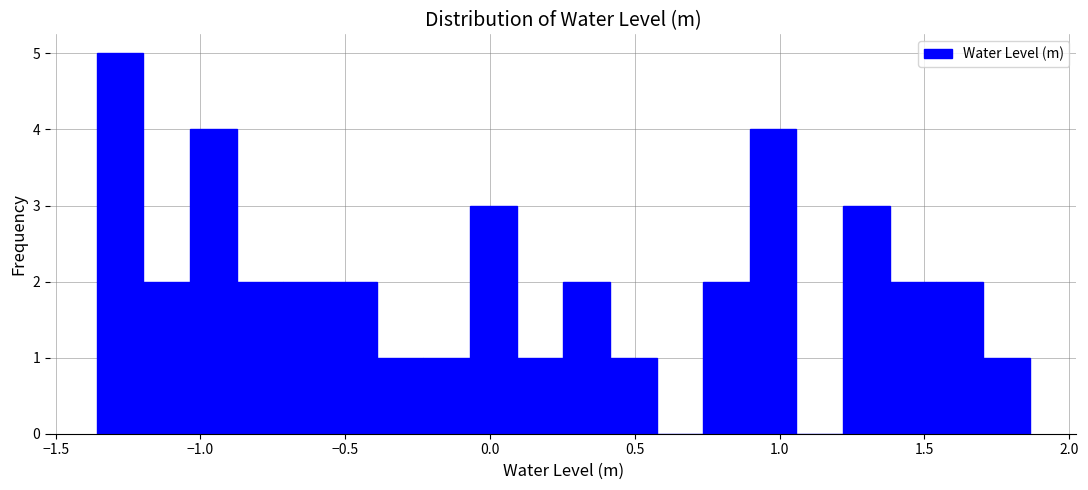

Around what value on the x-axis is the tallest bar? Give the approximate position of its centre, as read against the axis.

-1.30